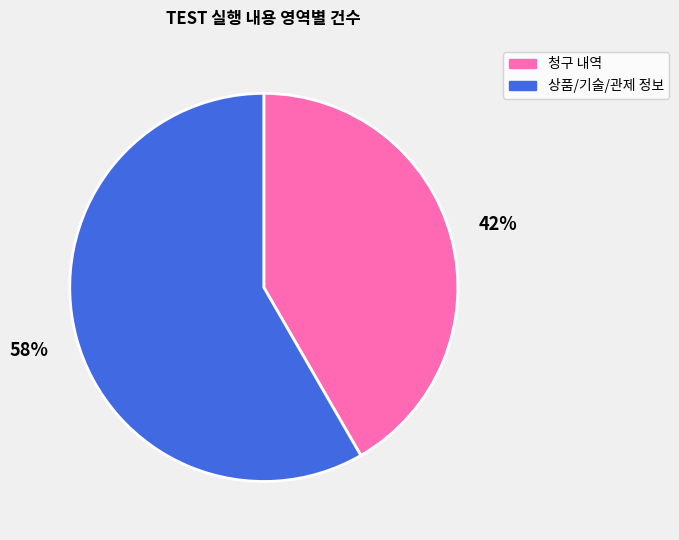

Does 청구 내역 represent more than half of the total?

No